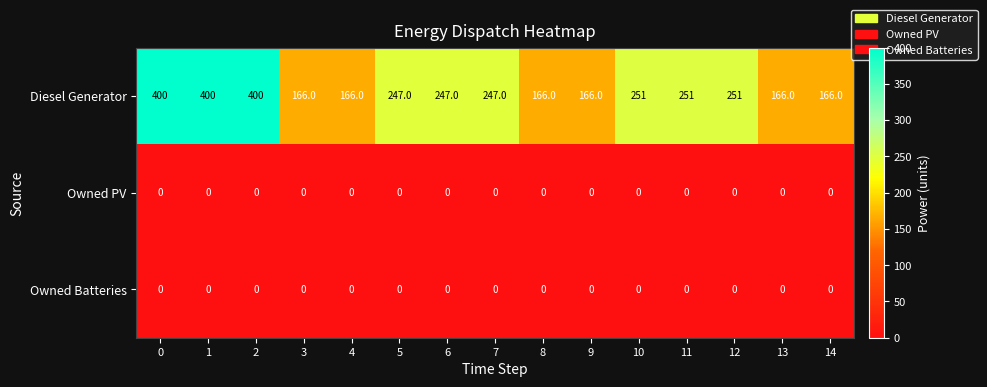

Which series has the largest total across all categories?

Diesel Generator